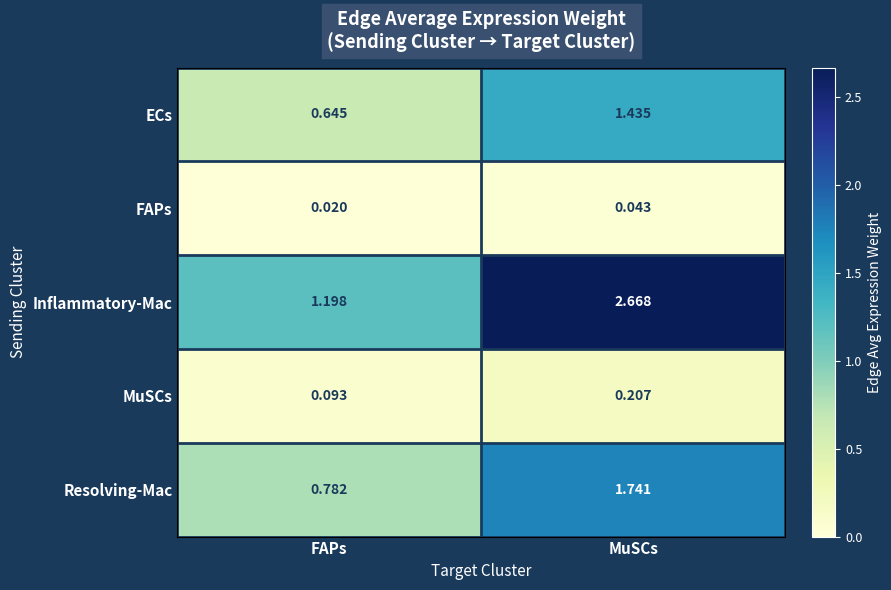

Which series changed the most between FAPs and MuSCs?

Inflammatory-Mac